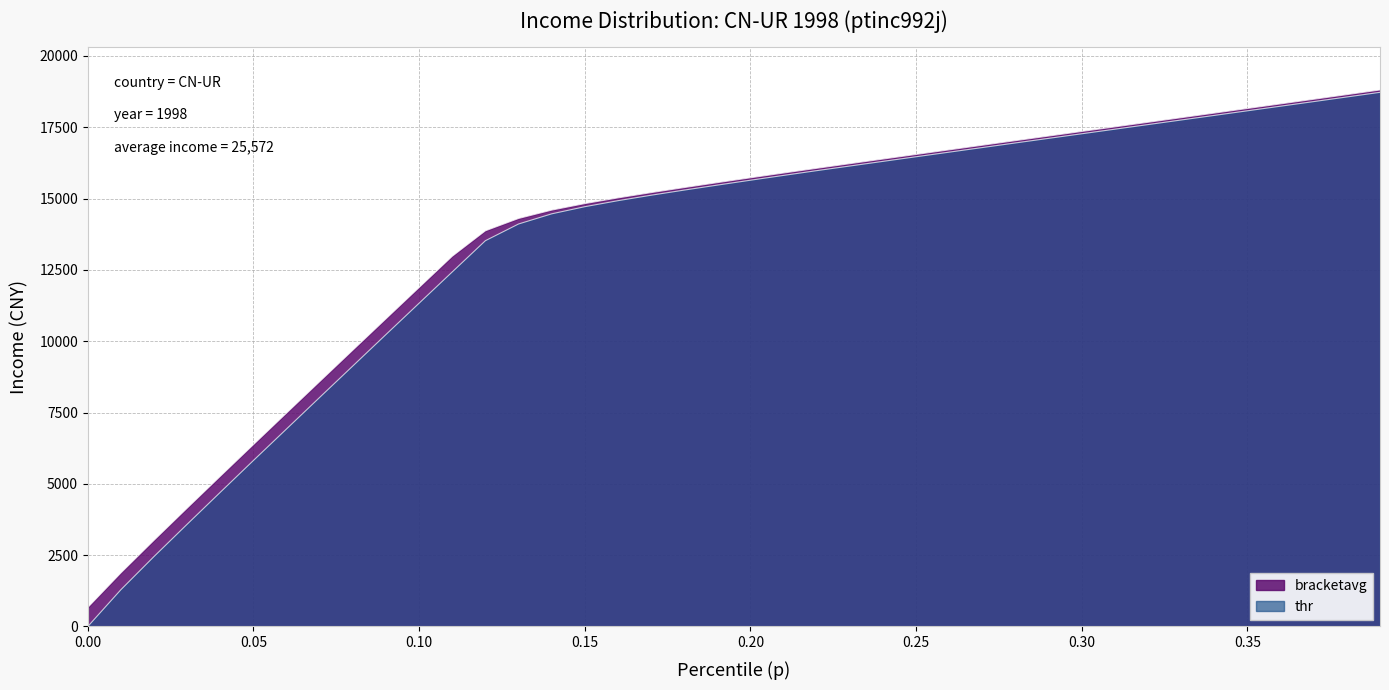

Between 0.27 and 0.33, which series saw the biggest shift?

bracketavg